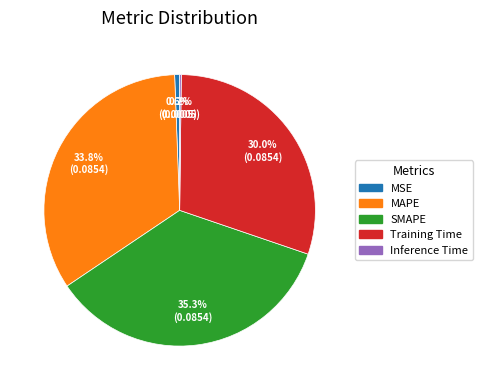

What is the total percentage of MSE and MAPE?

34.4%